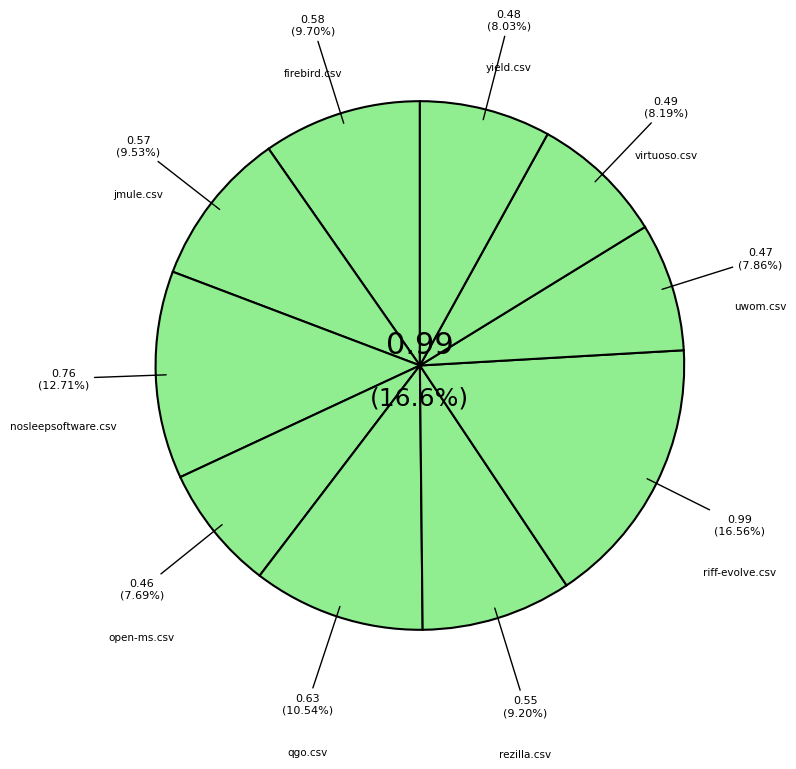

Count the number of slices in the pie.

10